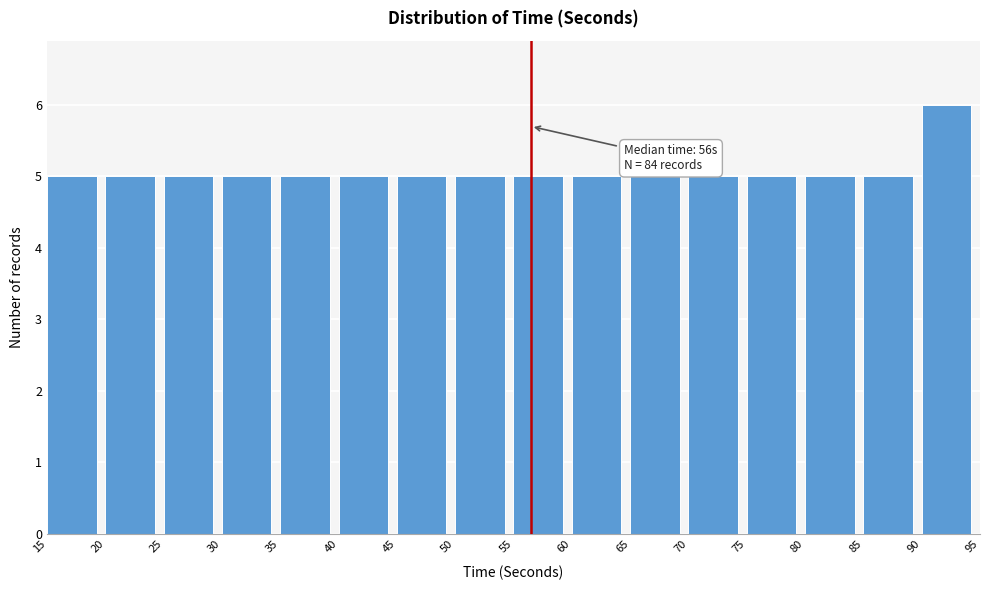

Which range on the x-axis has the tallest bar?

90 to 95